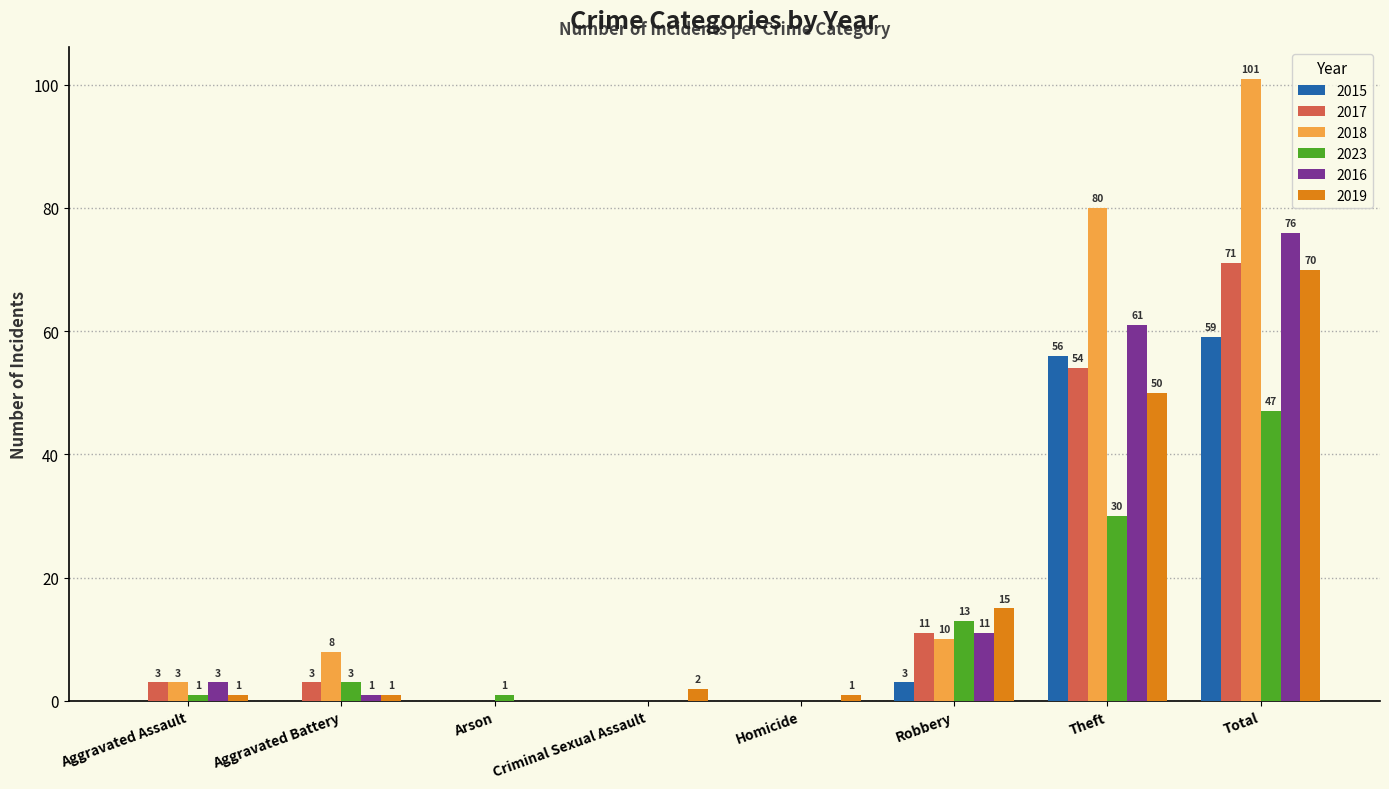

Count the number of categories in the chart.

8